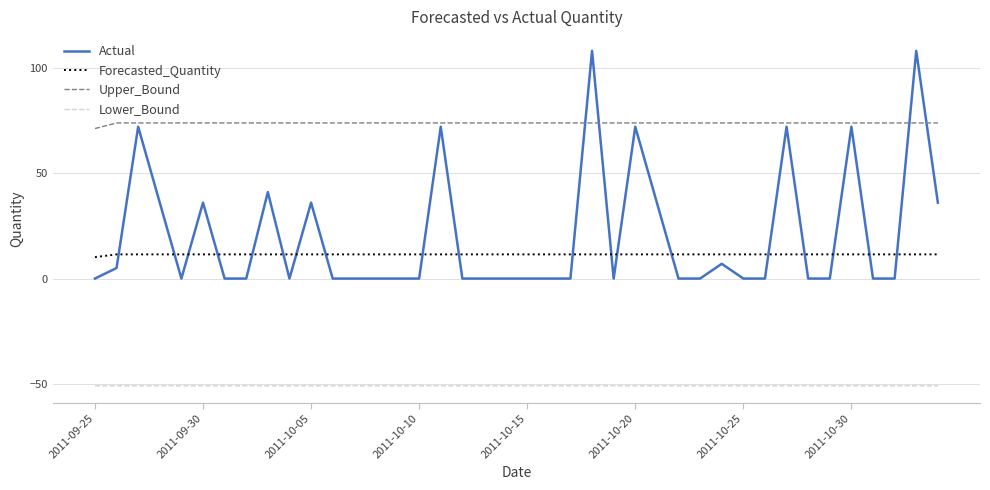

Which series ends up on top after the final intersection of Actual and Upper_Bound?

Upper_Bound